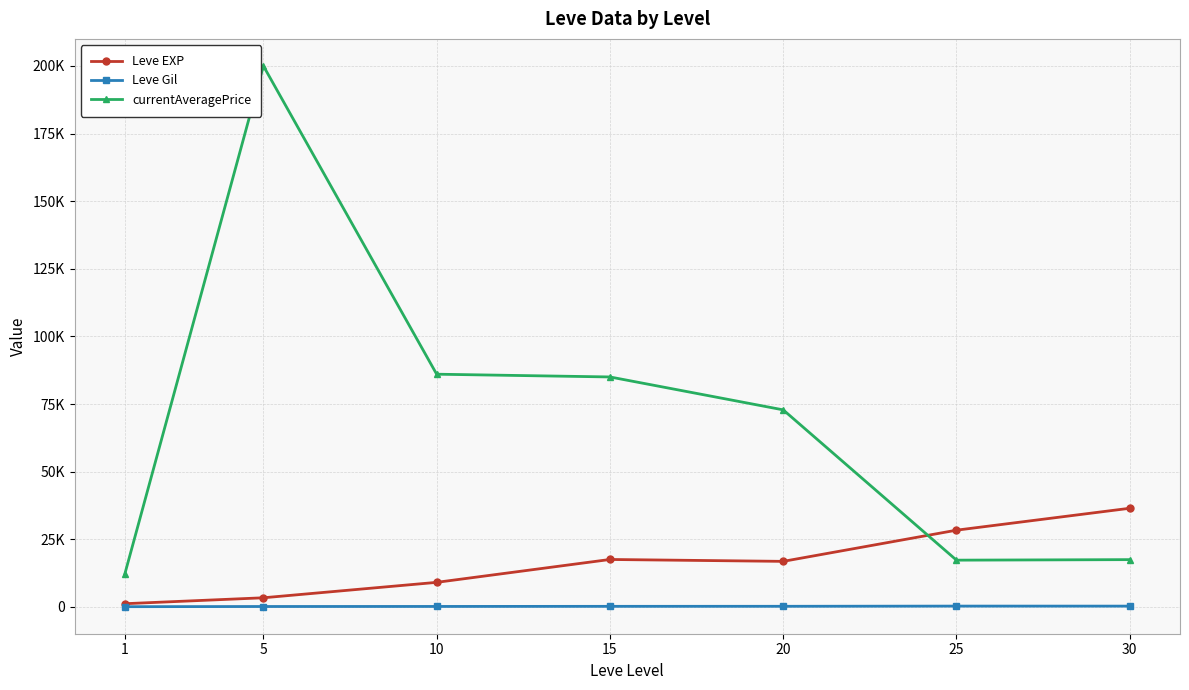

How many intersections are there between Leve EXP and currentAveragePrice?

1